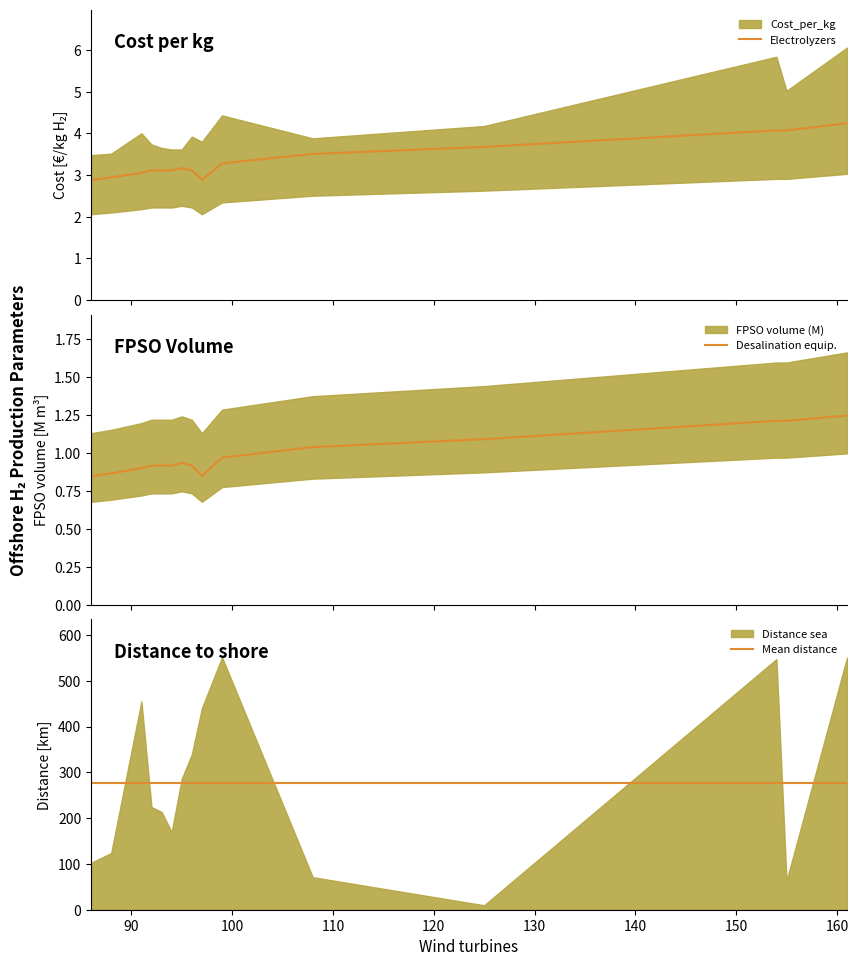

Between 110 and 140, which series saw the biggest shift?

Electrolyzers